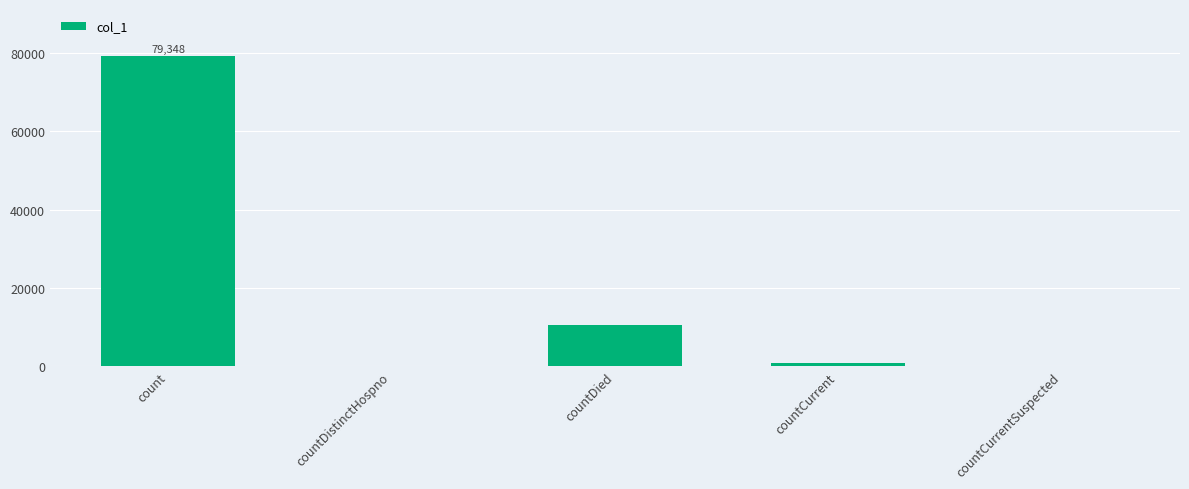

True or false: the data shows 10600 at countDied.

True